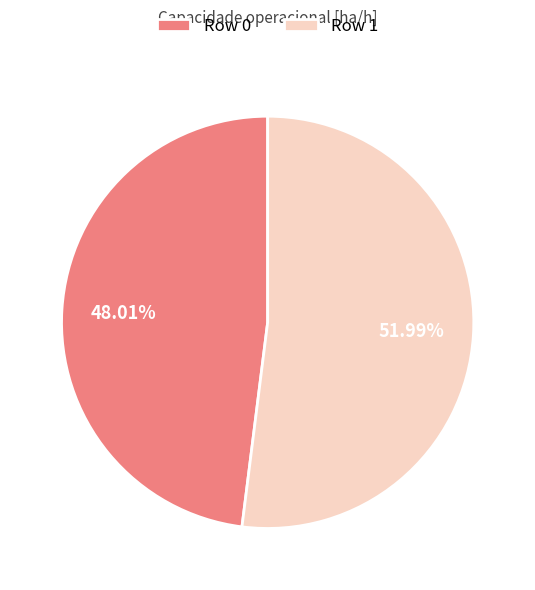

To the nearest percent, what is the average slice percentage?

50%